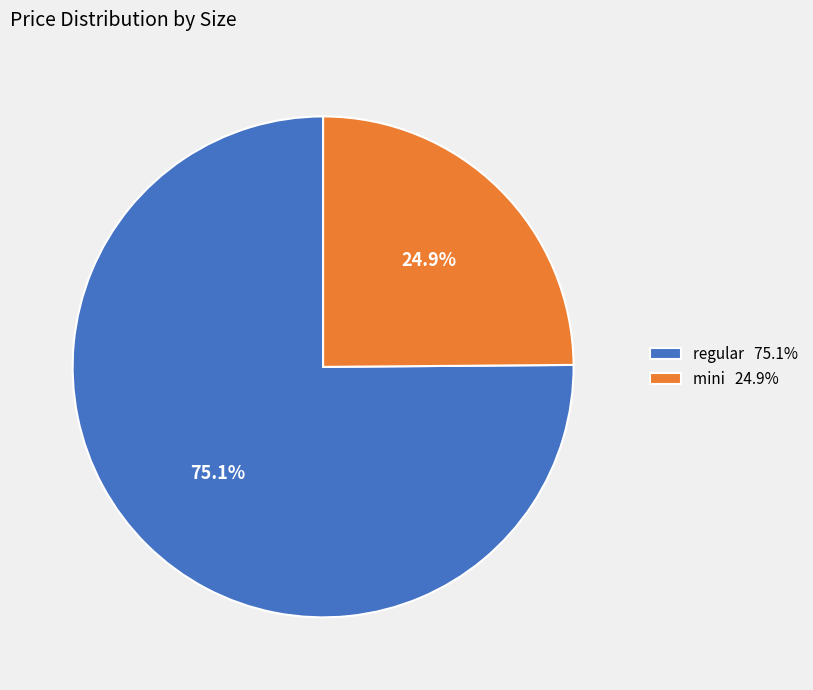

What percentage is the regular slice, to the nearest percent?

75%